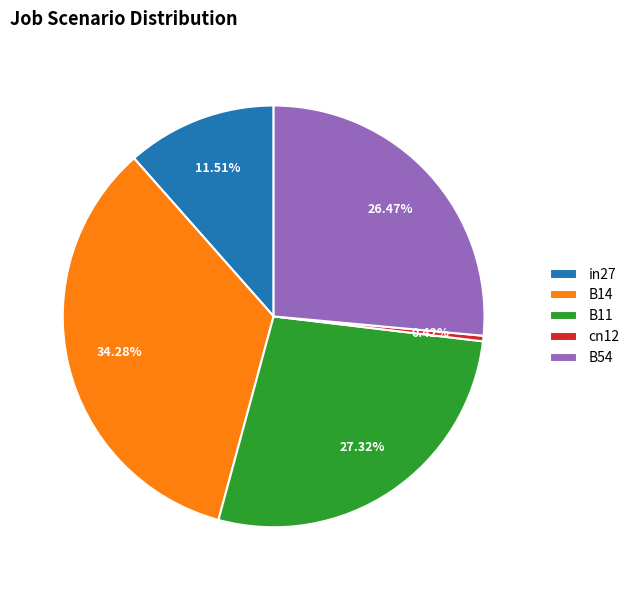

To the nearest percent, what percentage of the pie is B11?

27%